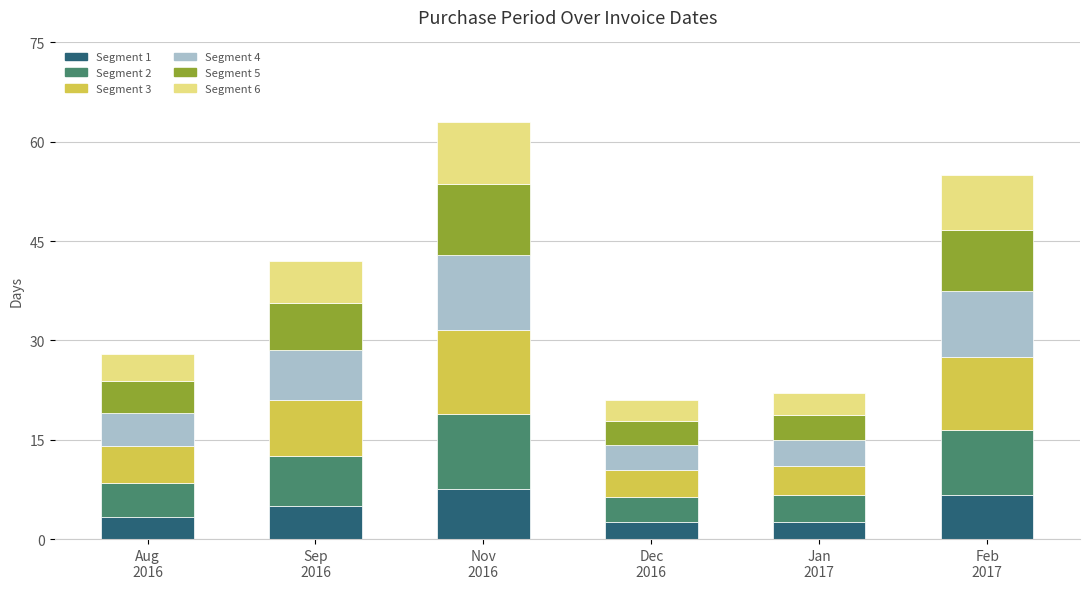

What is the difference between the second highest and minimum values in the Segment 1 series?

4.1